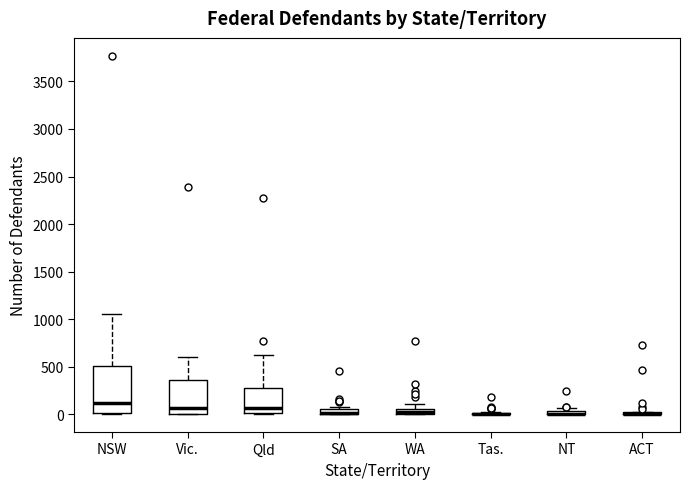

Where is the upper edge of the box for SA on the y-axis? The values are not printed on the chart, so give them approximately, as read against the axis.

50